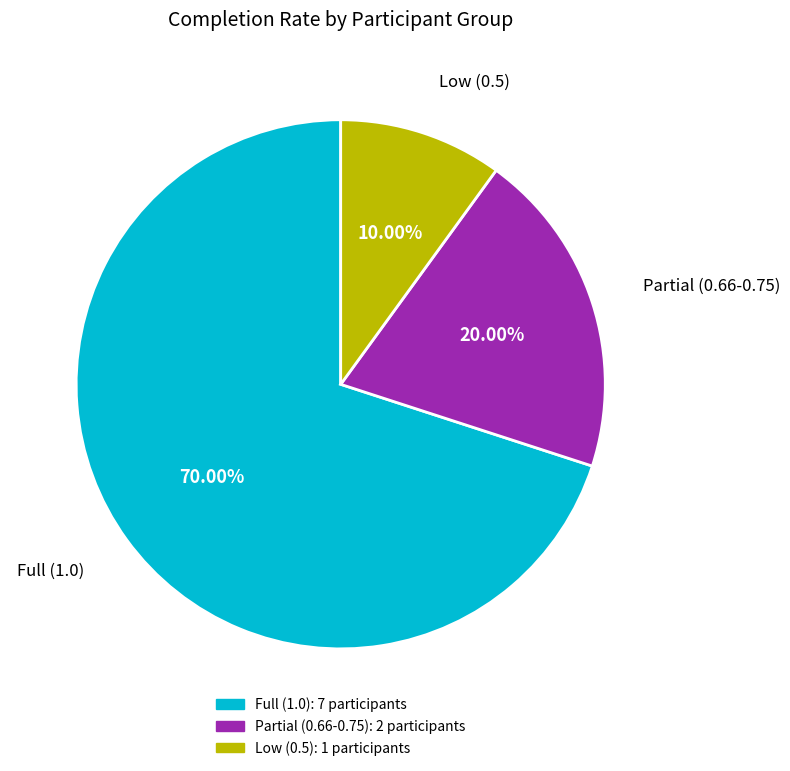

Does any single category account for the majority?

Yes